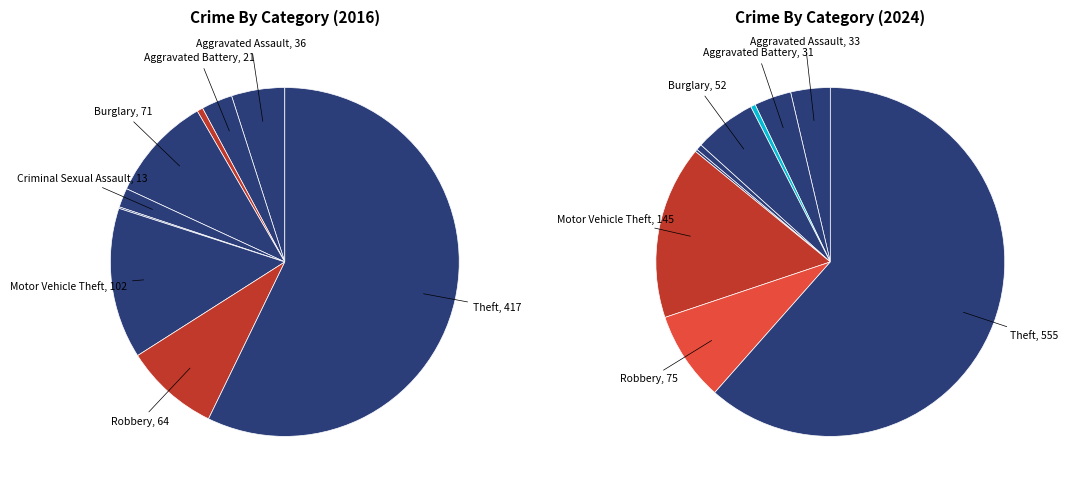

To the nearest percent, what is the difference between the largest and smallest slice percentages?

61%